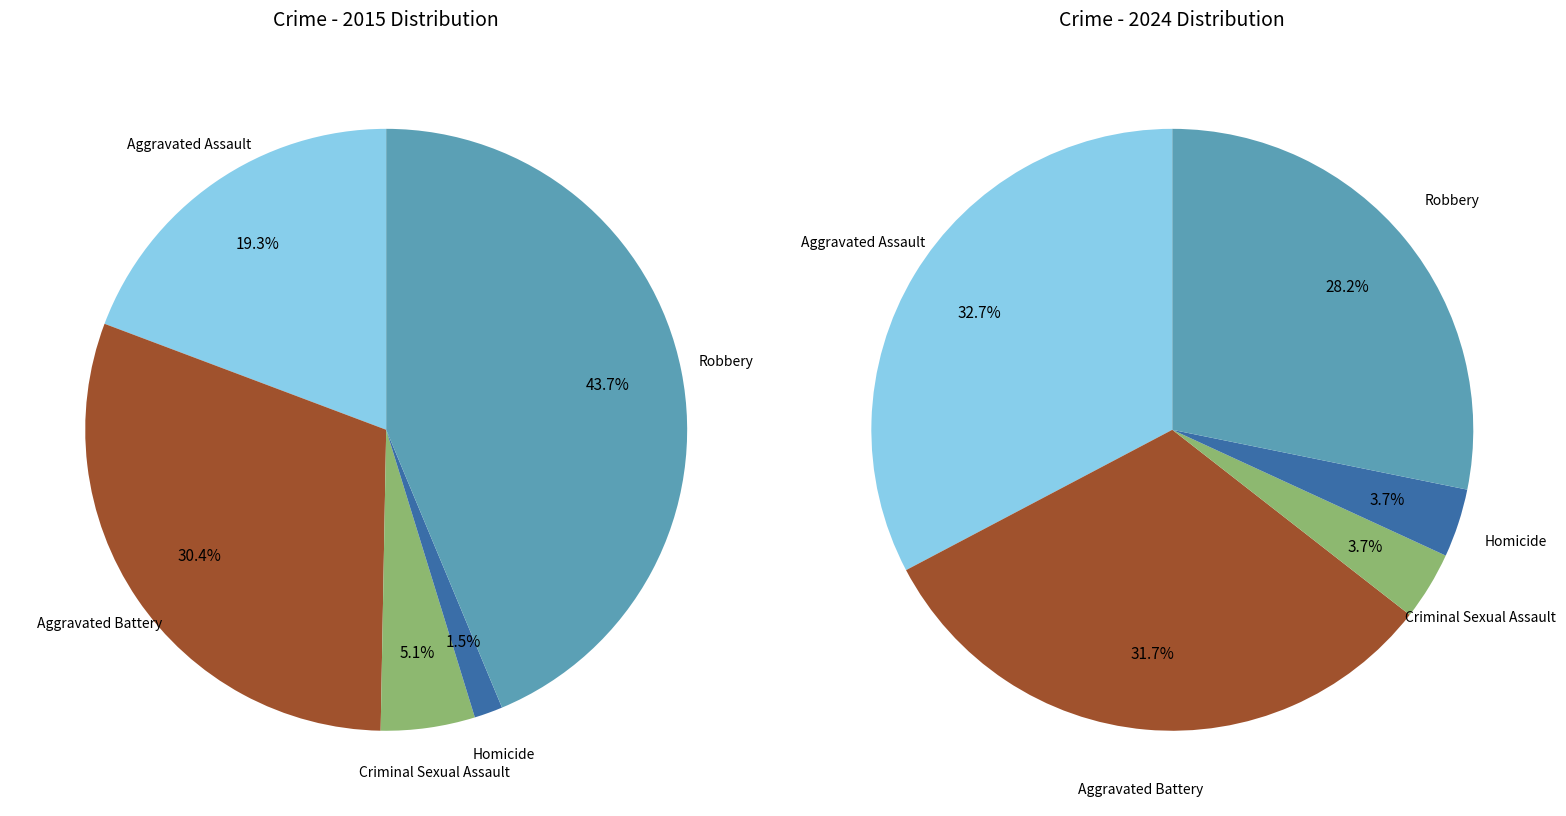

How many slices are in this pie chart?

5